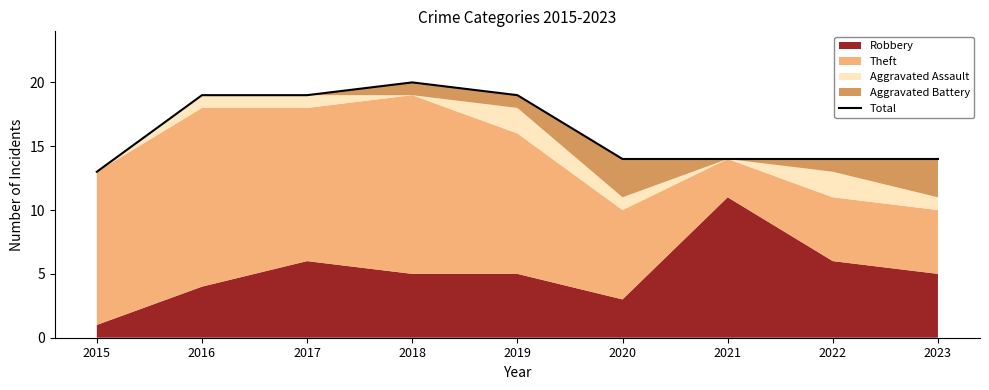

Which has a higher value, 2021 or 2022?

2021